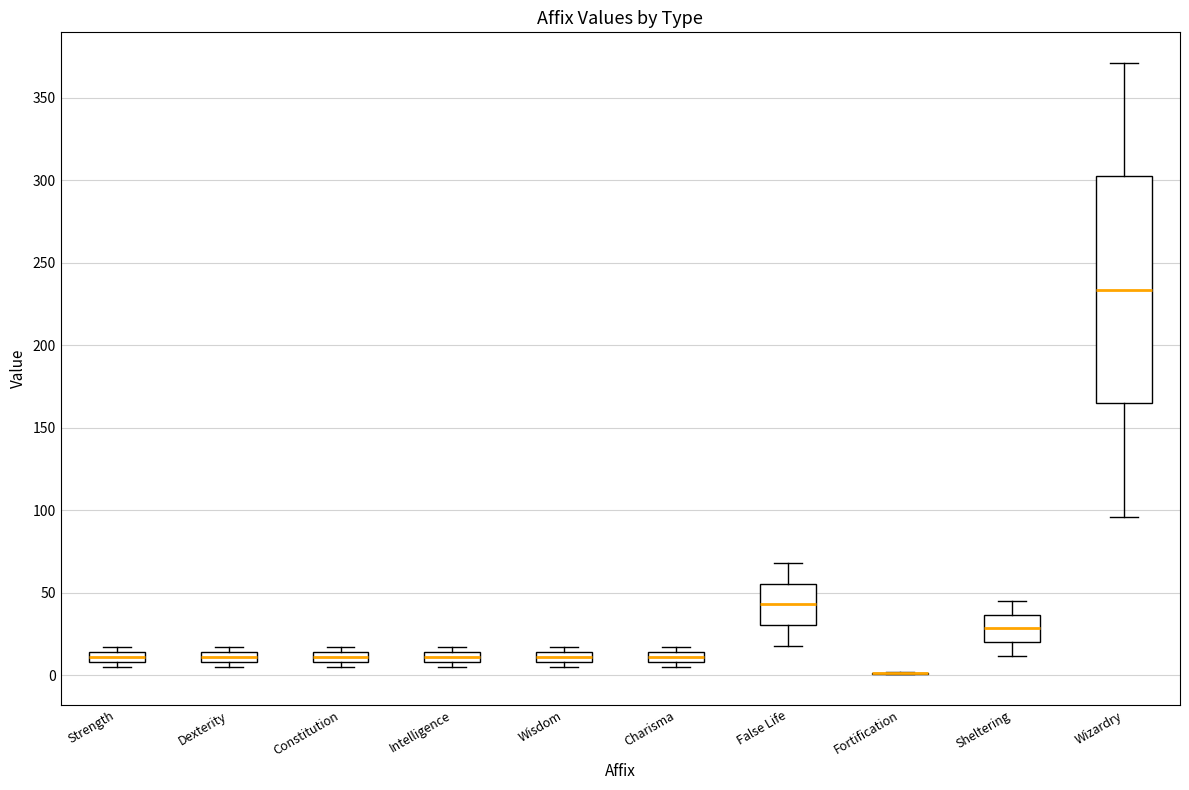

Comparing the boxes themselves (not the whiskers), which one is the tallest?

Wizardry